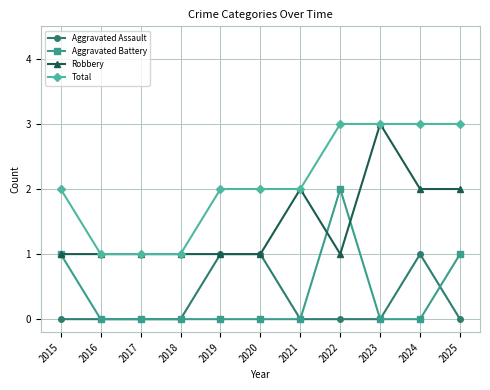

At 2025, list the series in order from smallest to largest.

Aggravated Assault, Aggravated Battery, Robbery, Total